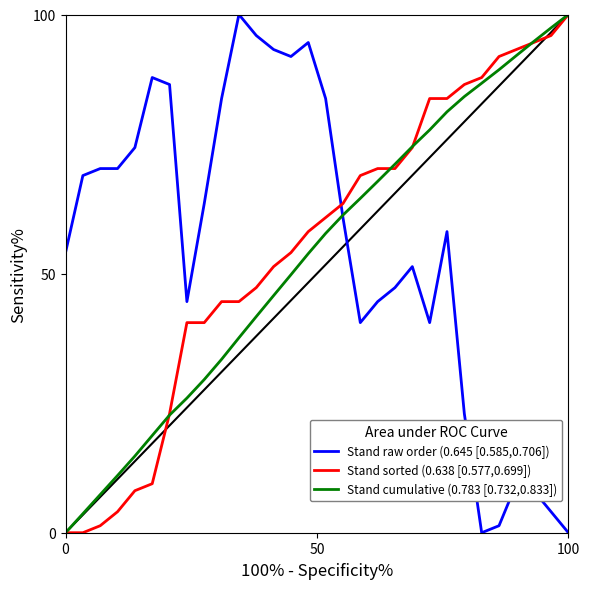

What is the maximum value for Stand raw order (0.645 [0.585,0.706])?

100.0